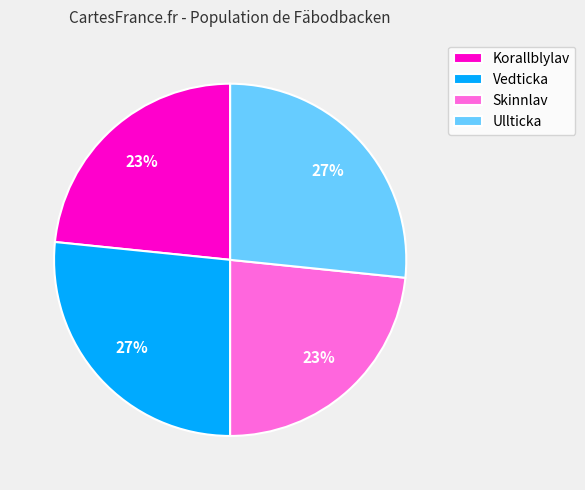

Which has a higher value, Skinnlav or Ullticka?

Ullticka